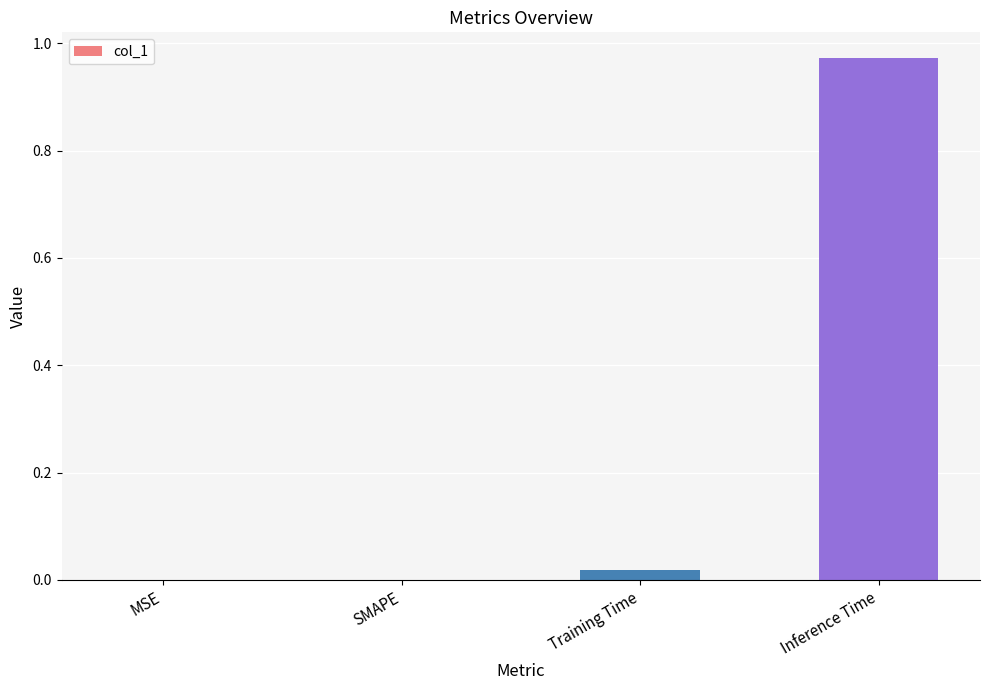

The value at Inference Time is 0.2. True or false?

False